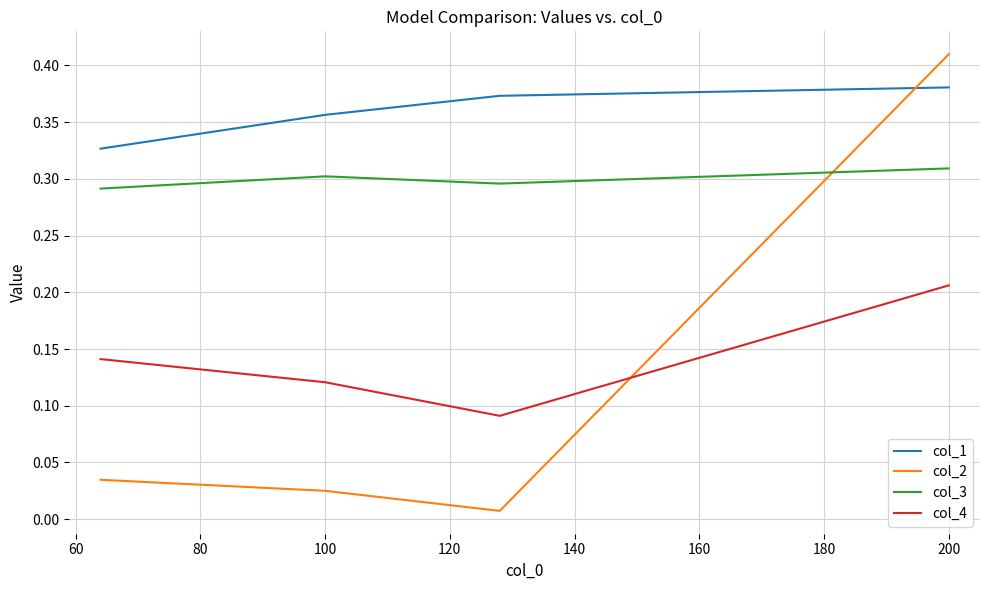

True or false: col_1 and col_4 cross at least once.

False